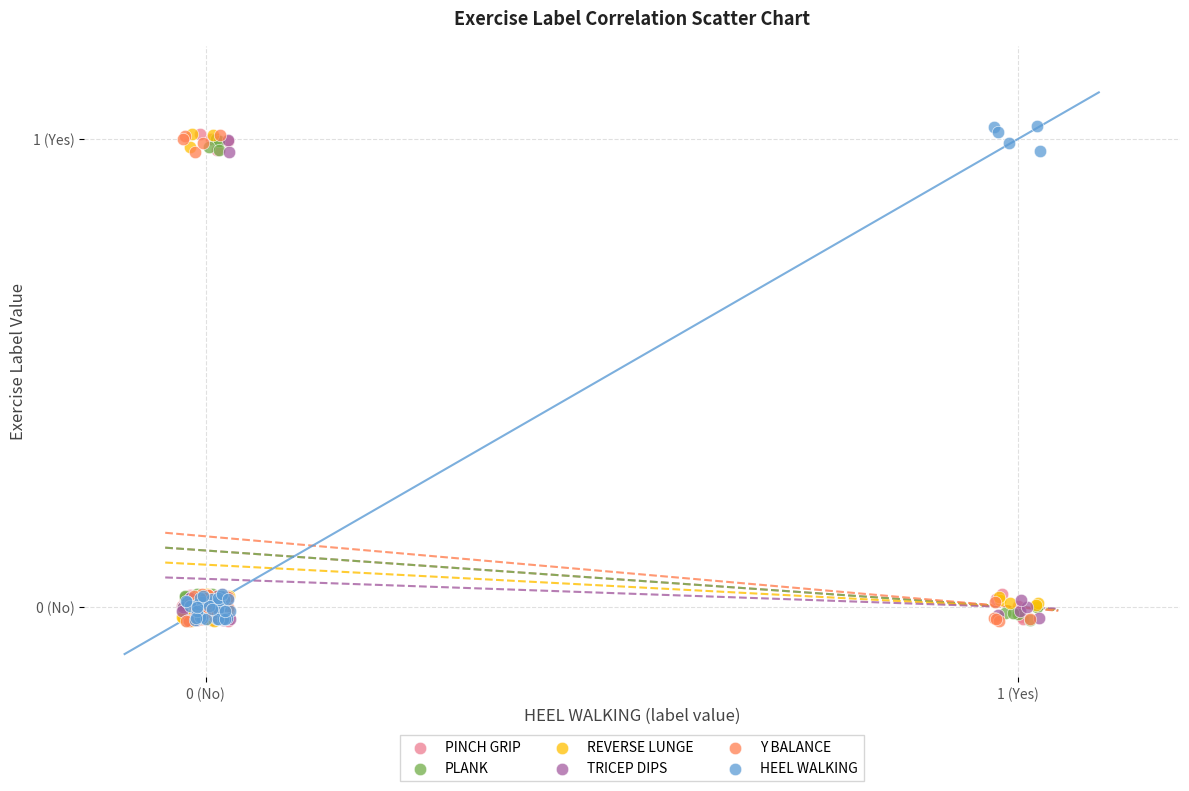

What are all the series names shown in the legend?

PINCH GRIP, PLANK, REVERSE LUNGE, TRICEP DIPS, Y BALANCE, HEEL WALKING